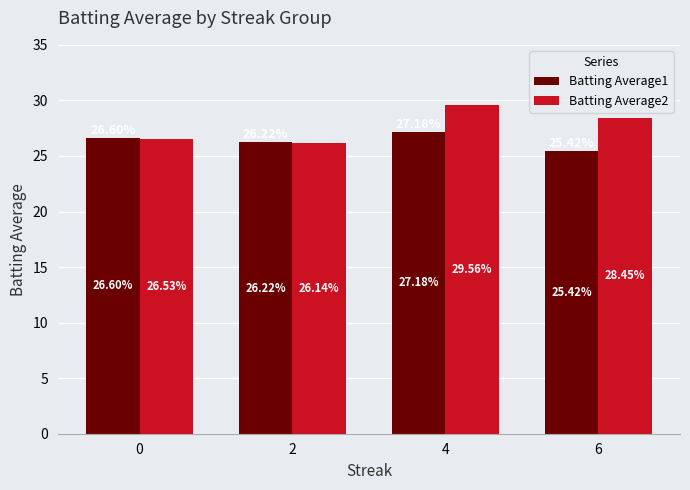

What is the difference between the highest and lowest values at 0?

0.1